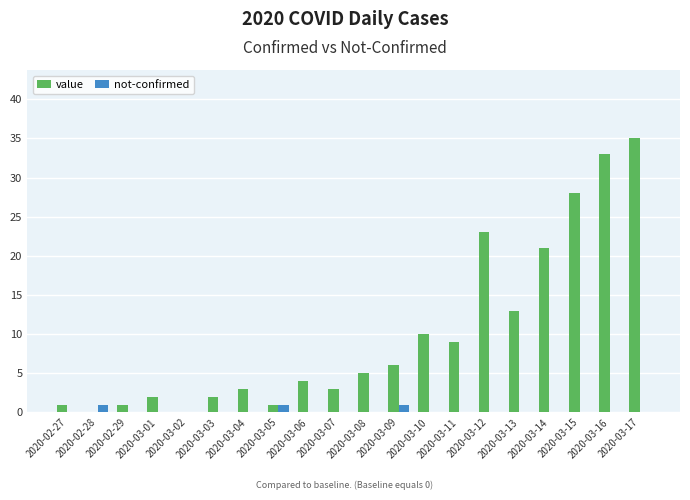

Reading left to right, extract all data points from this chart.

value: 2020-02-27=1	2020-02-28=0	2020-02-29=1	2020-03-01=2	2020-03-02=0	2020-03-03=2	2020-03-04=3	2020-03-05=1	2020-03-06=4	2020-03-07=3	2020-03-08=5	2020-03-09=6	2020-03-10=10	2020-03-11=9	2020-03-12=23	2020-03-13=13	2020-03-14=21	2020-03-15=28	2020-03-16=33	2020-03-17=35
not-confirmed: 2020-02-27=0	2020-02-28=1	2020-02-29=0	2020-03-01=0	2020-03-02=0	2020-03-03=0	2020-03-04=0	2020-03-05=1	2020-03-06=0	2020-03-07=0	2020-03-08=0	2020-03-09=1	2020-03-10=0	2020-03-11=0	2020-03-12=0	2020-03-13=0	2020-03-14=0	2020-03-15=0	2020-03-16=0	2020-03-17=0